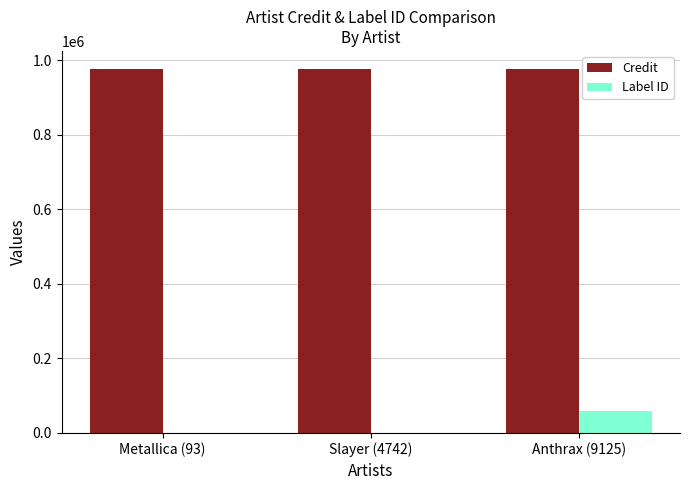

Which series has the largest total across all categories?

Credit